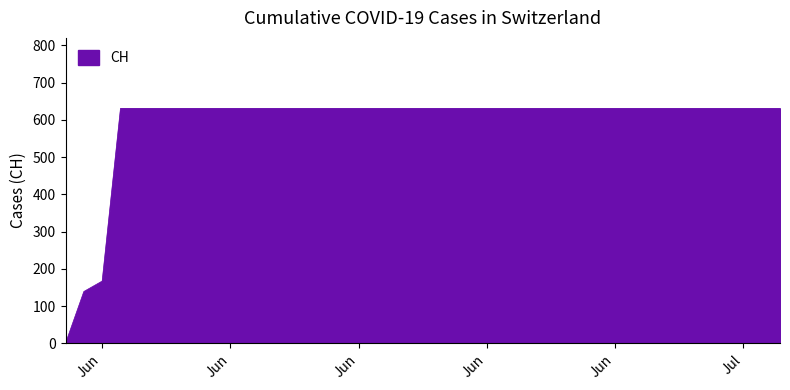

Reading right to left, what are all the values shown in this chart?

631	631	631	631	631	631	631	631	631	631	631	631	631	631	631	631	631	631	631	631	631	631	631	631	631	631	631	631	631	631	631	631	631	631	631	631	631	167	139	0